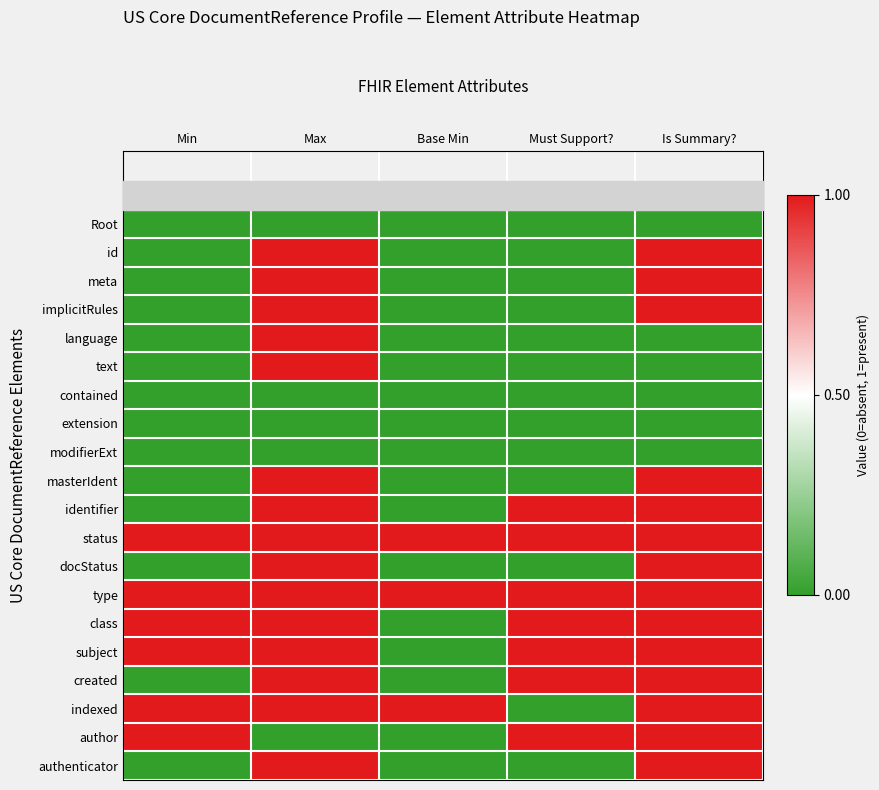

How many distinct data groups are displayed?

20